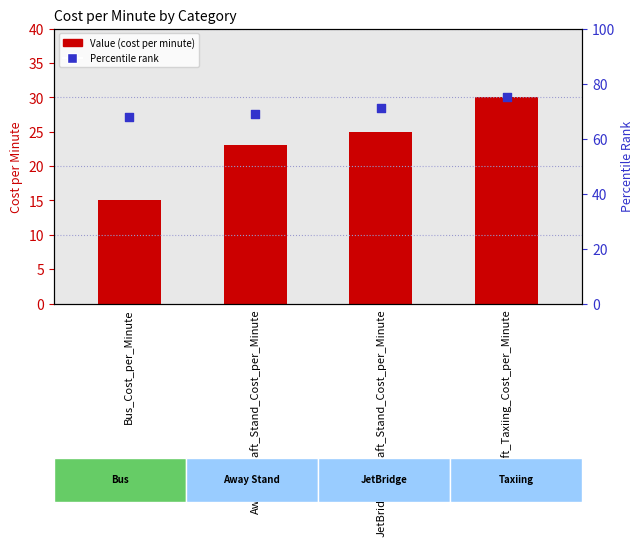

Which series reaches the maximum Y coordinate?

Percentile rank